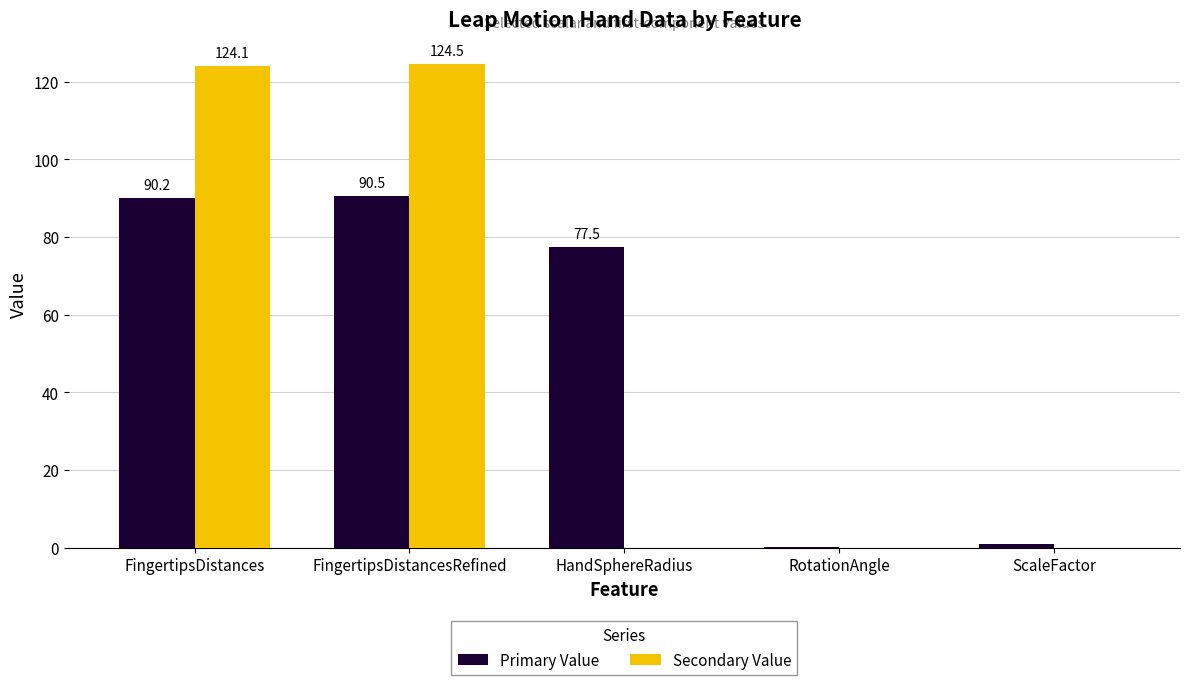

Where is Primary Value nearest to the value 45?

HandSphereRadius